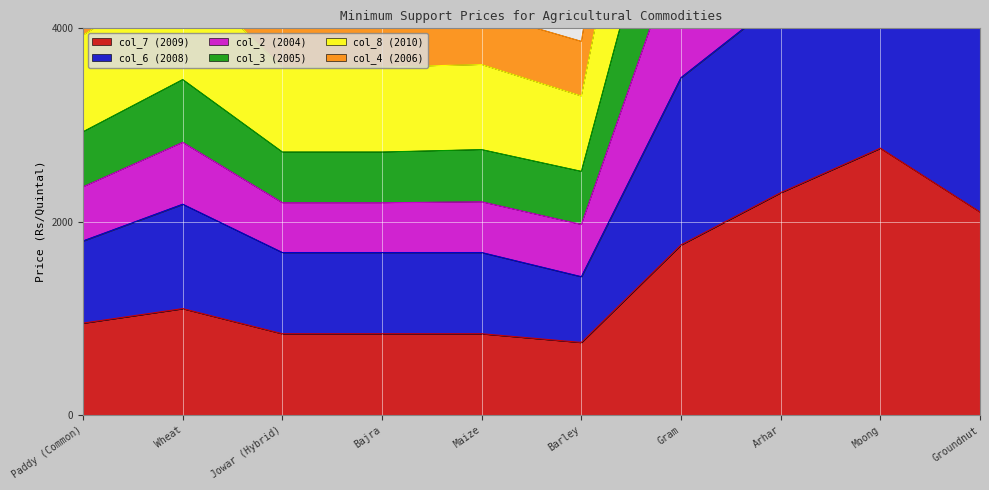

True or false: col_7 (2009) has a value of 1350 at Barley.

False